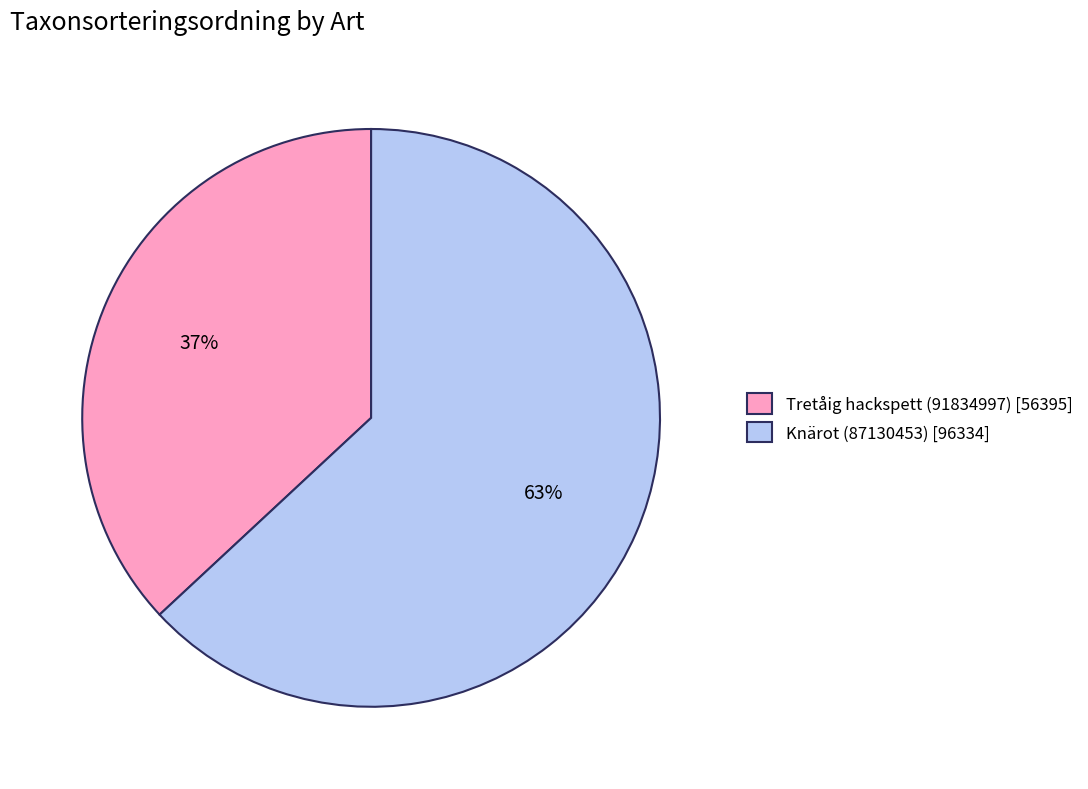

To the nearest percent, what is the difference between the largest and smallest slice percentages?

26%